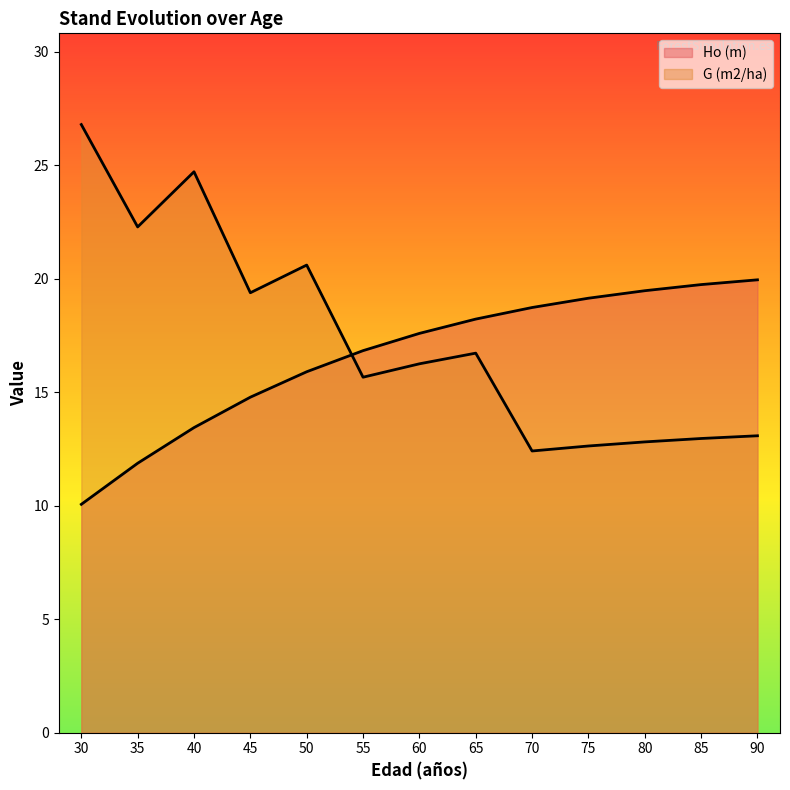

Which label corresponds to the smallest value in the chart?

30